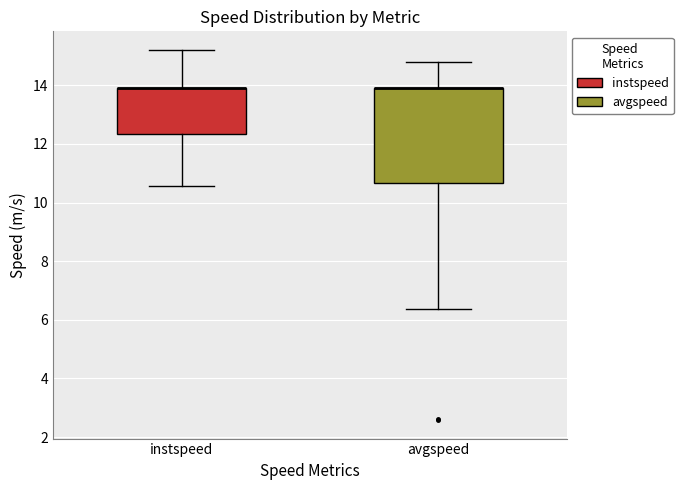

Reading left to right, read every box against the y-axis: the position of its median line, the range the box covers, and the ends of its whiskers. The values are not printed on the chart, so give them approximately, as read against the axis.

instspeed: median 13.8 (drawn on the box's upper edge), box 12.4 to 13.8, whiskers 10.6 to 15.2
avgspeed: median 13.8 (drawn on the box's upper edge), box 10.6 to 13.8, whiskers 6.4 to 14.8